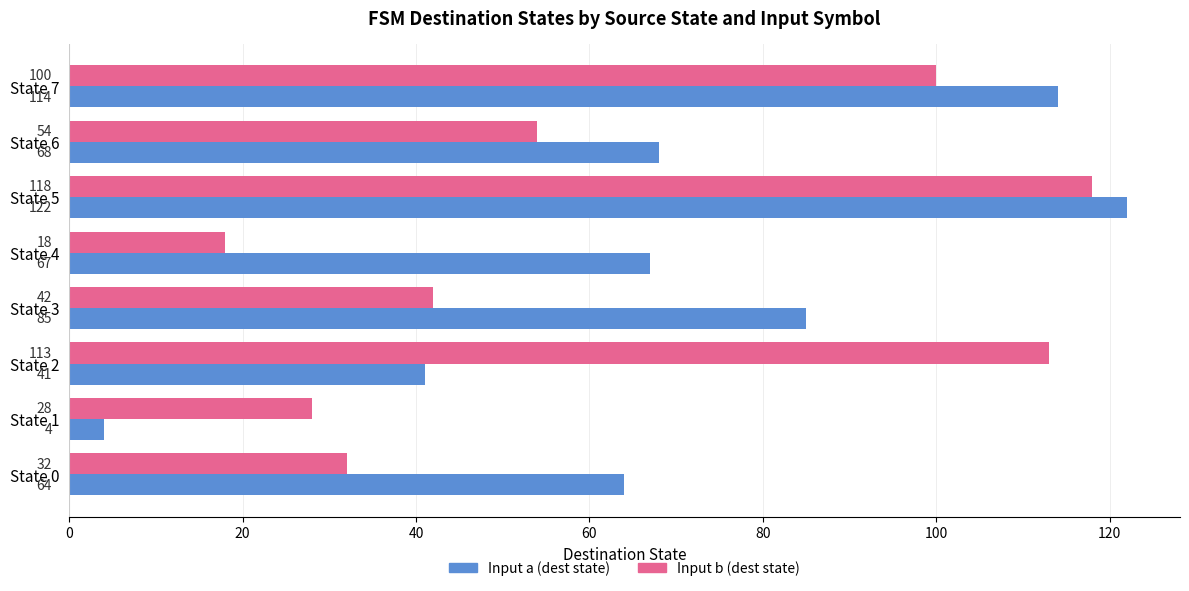

True or false: Input a (dest state) has a value of 11 at State 2.

False